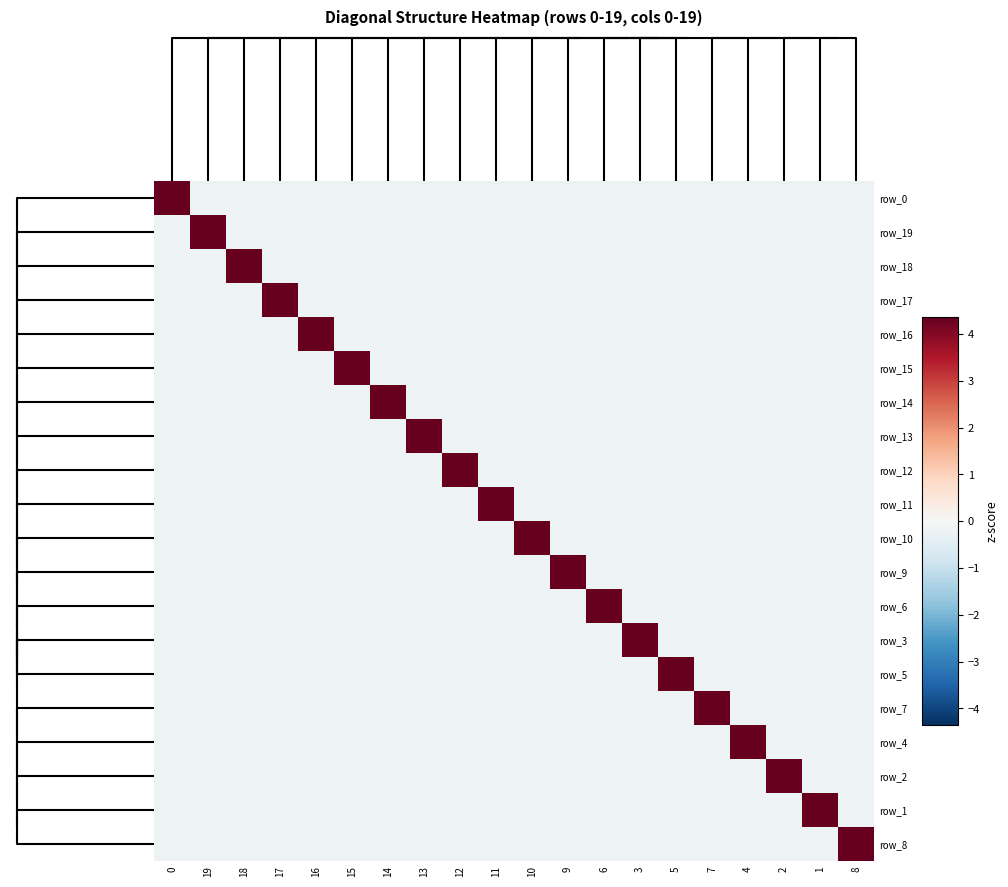

What is the difference between the highest and lowest values at 4?

4.6